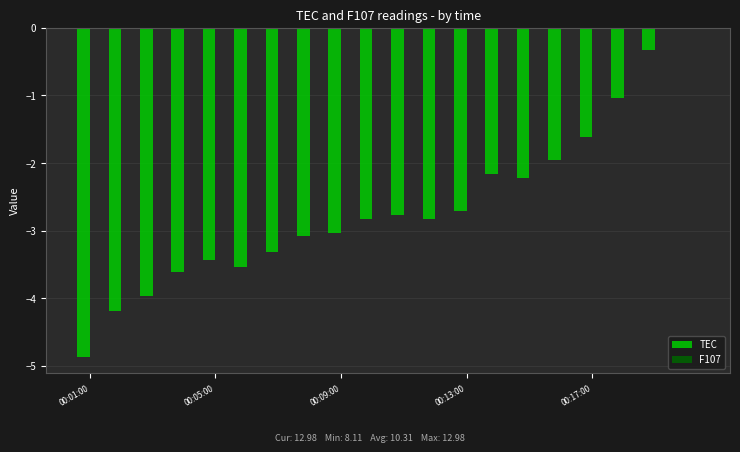

Are the bars horizontal?

No